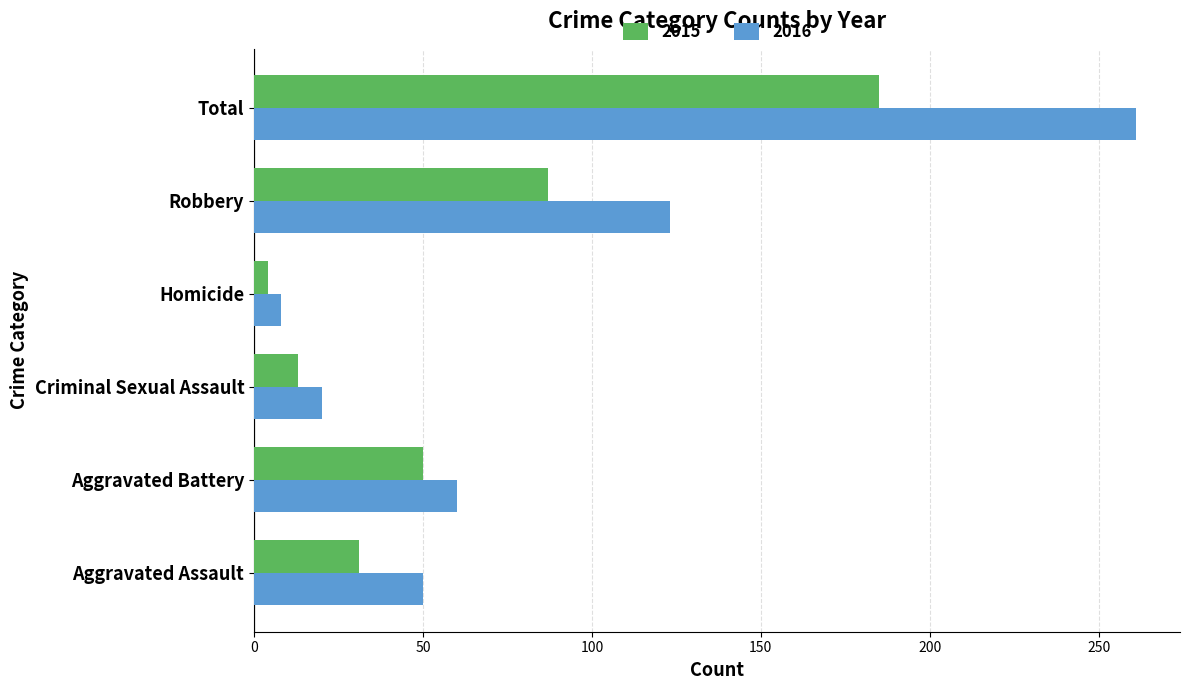

How many categories are shown in the chart?

6